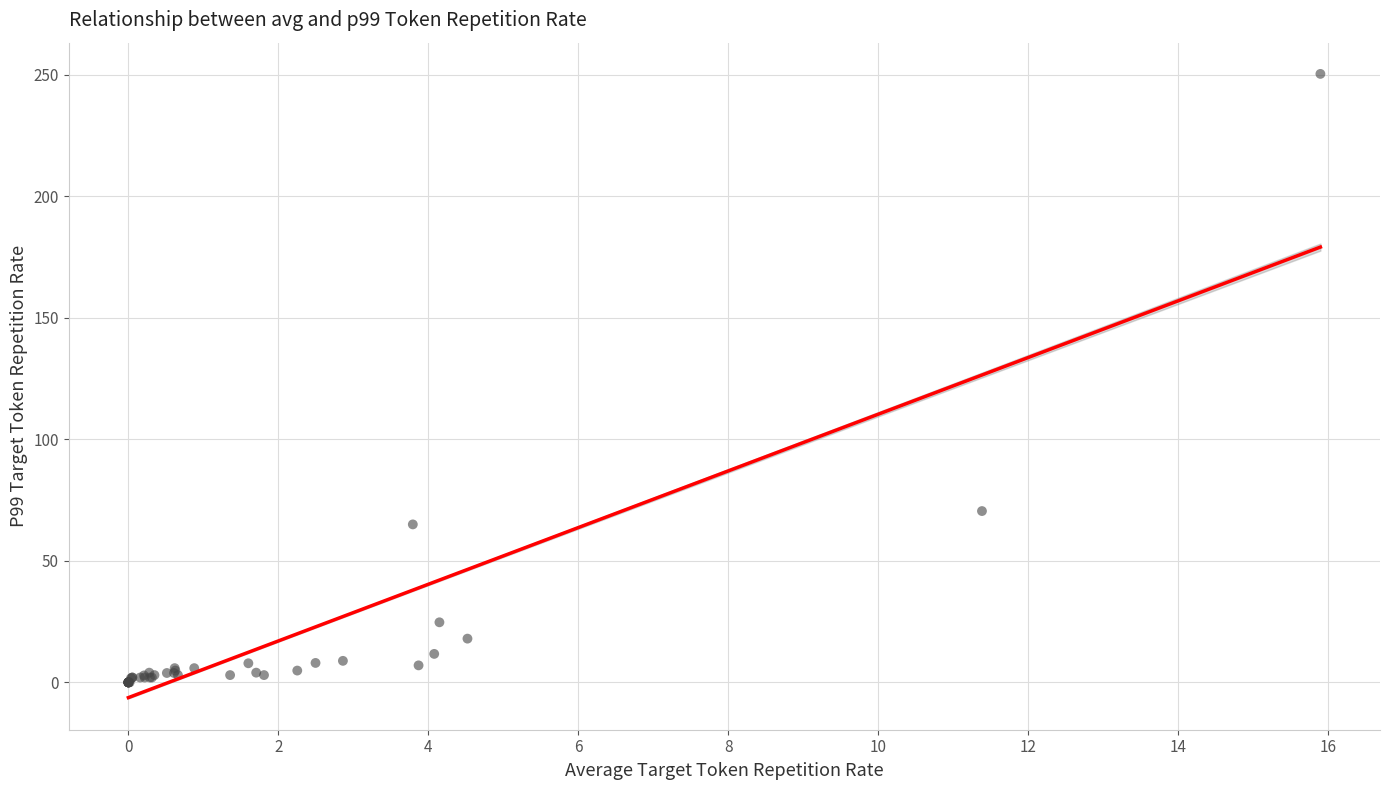

What Y value in the scatter plot is closest to 125?

70.5